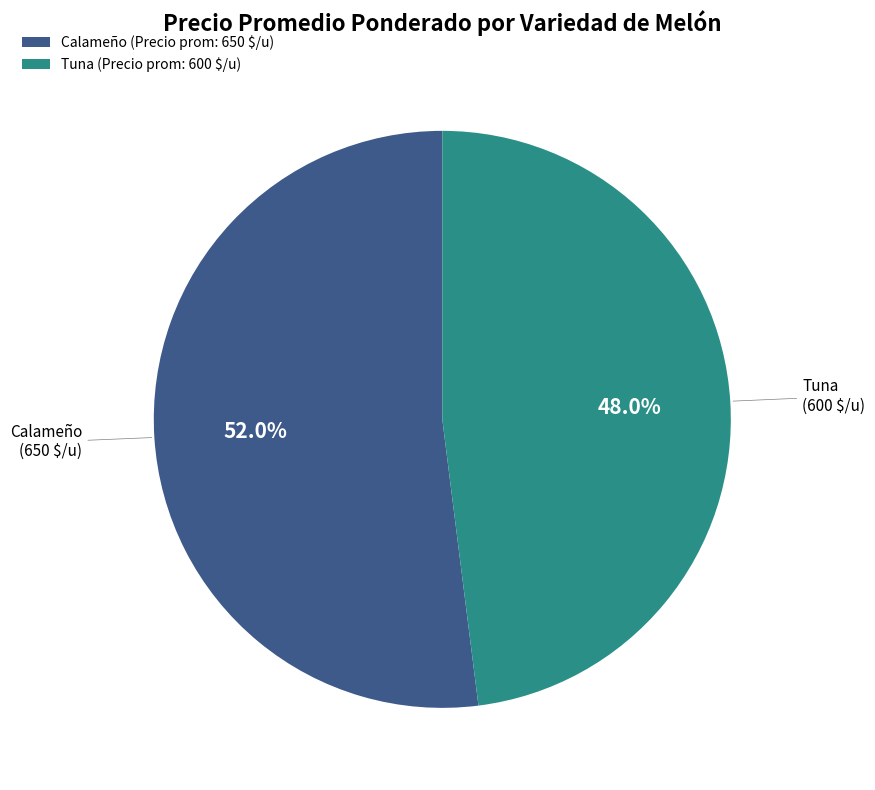

What is the largest slice in the pie chart?

Calameño